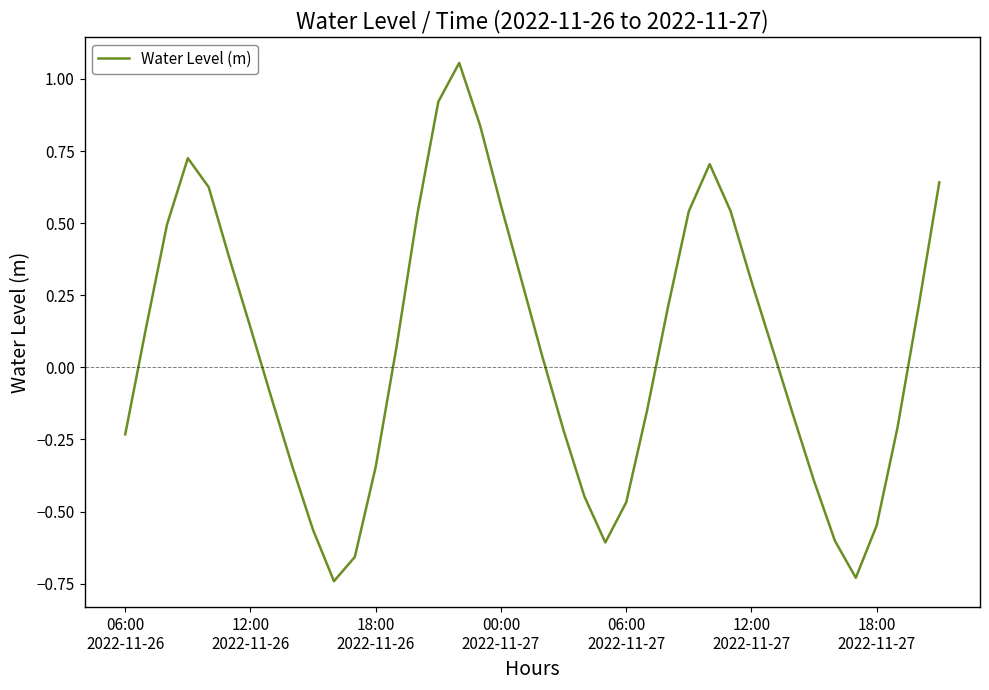

True or false: the data has more than 1 interior local peaks.

True